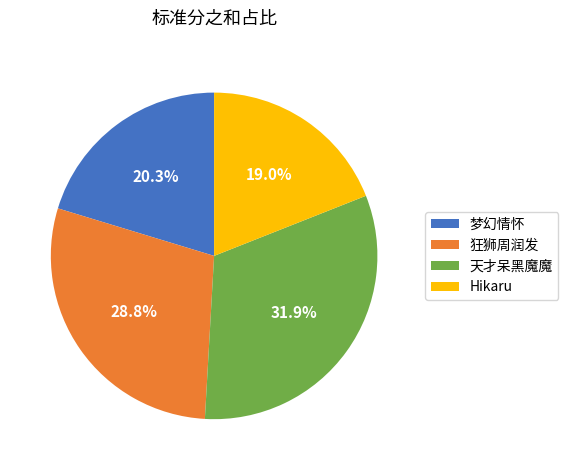

Is it true that 天才呆黑魔魔 is 32% of the pie?

True